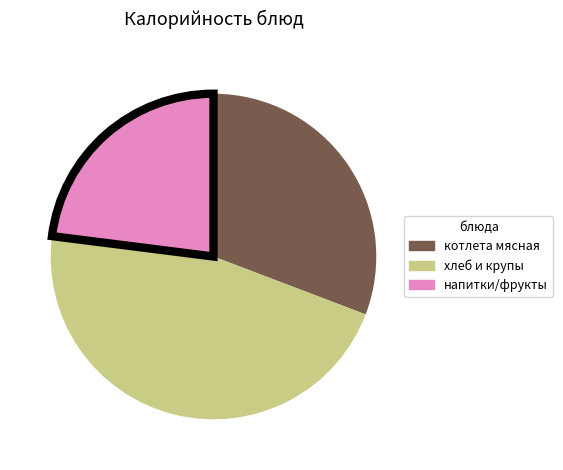

Does any single category account for the majority?

No